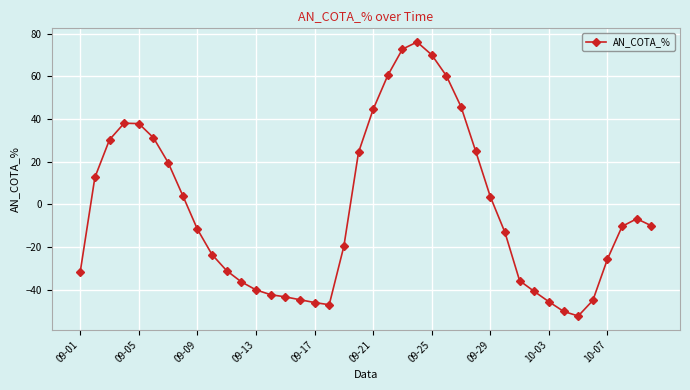

What is the average value?

-2.4